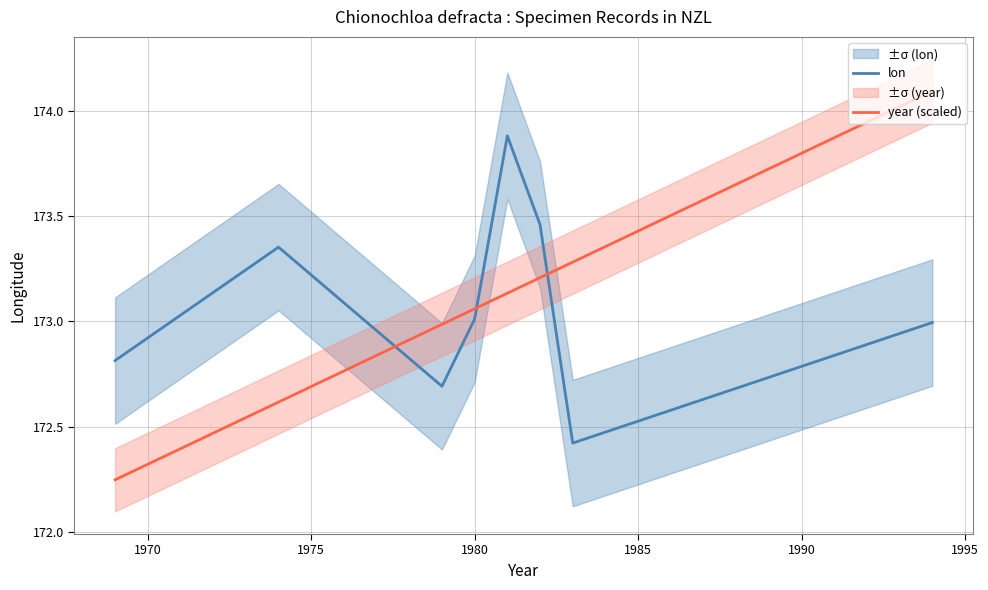

At which label does year (scaled) first exceed 173?

1980